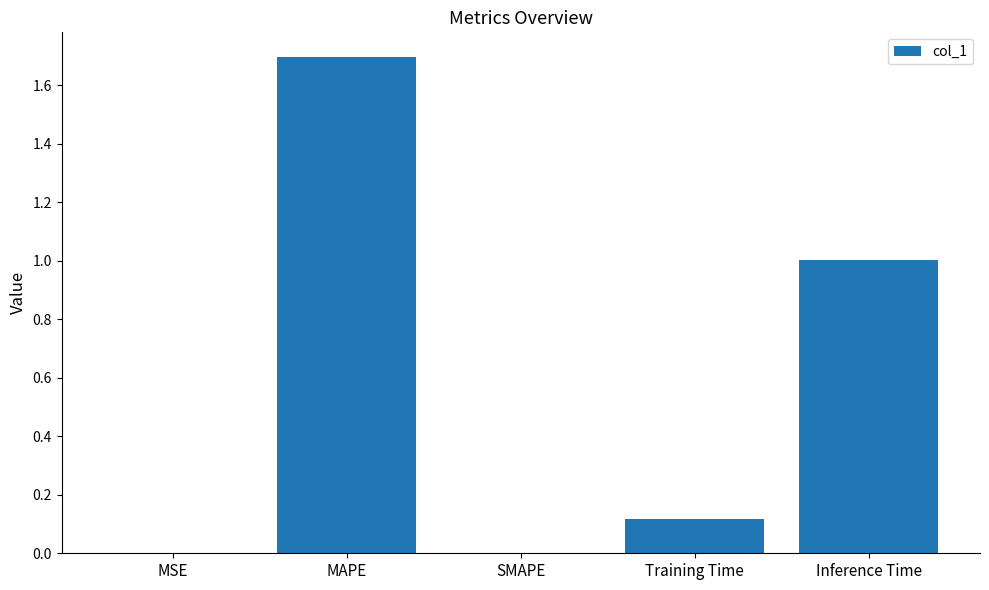

What is the greatest value displayed?

1.7